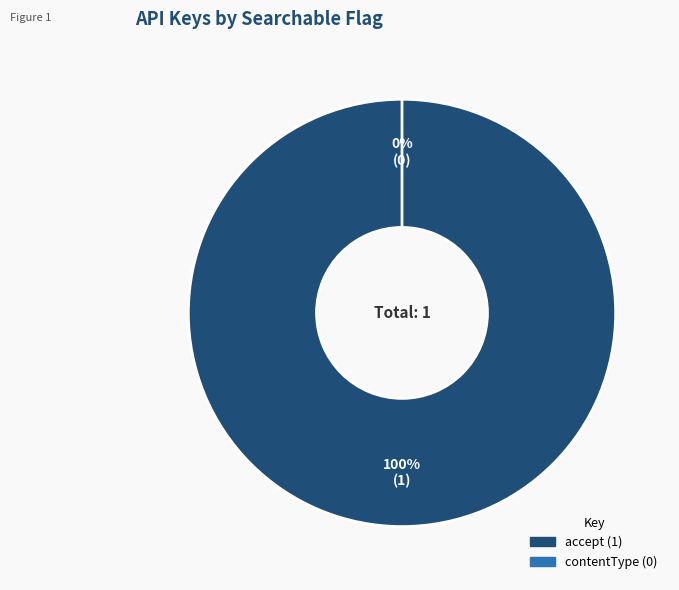

How many slices are in this pie chart?

2